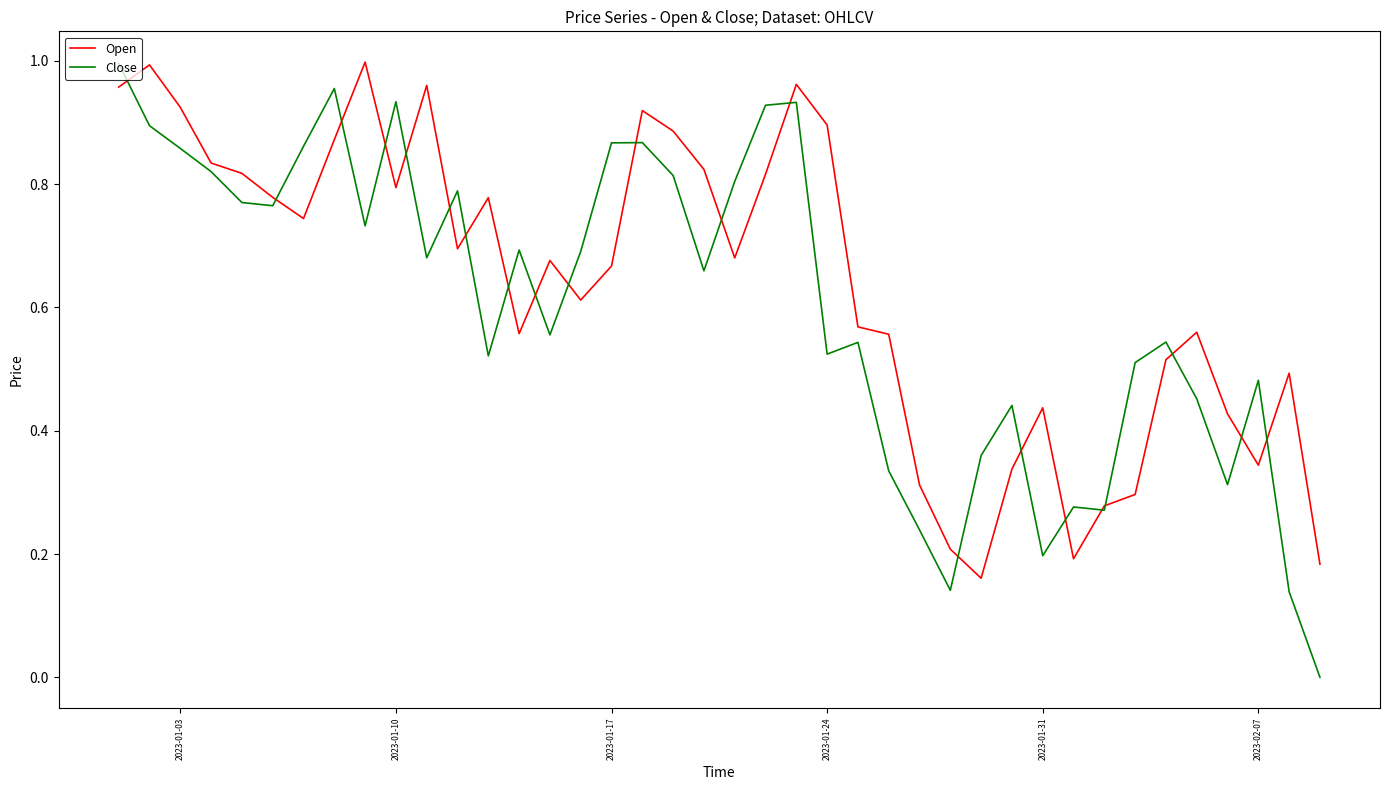

Which series has the widest spread of values?

Close